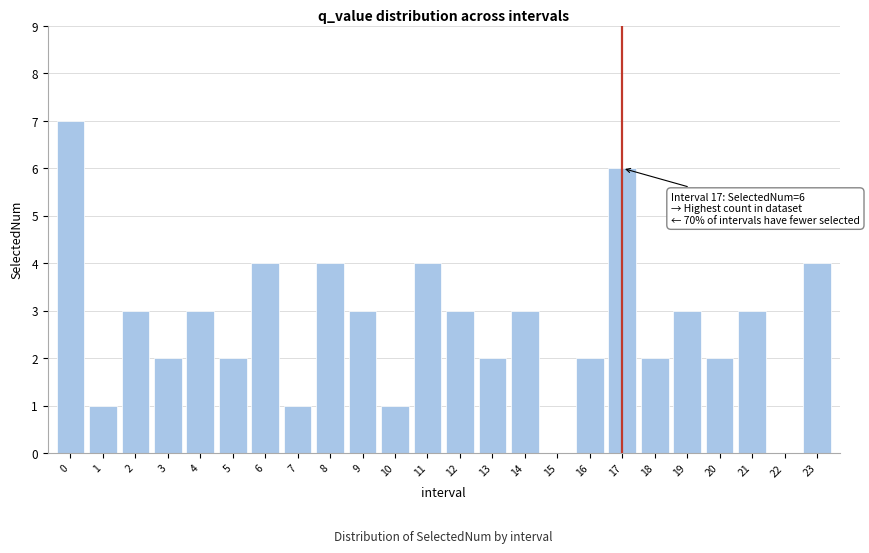

Reading left to right, list all the values displayed in this chart.

0=7	1=1	2=3	3=2	4=3	5=2	6=4	7=1	8=4	9=3	10=1	11=4	12=3	13=2	14=3	15=0	16=2	17=6	18=2	19=3	20=2	21=3	22=0	23=4